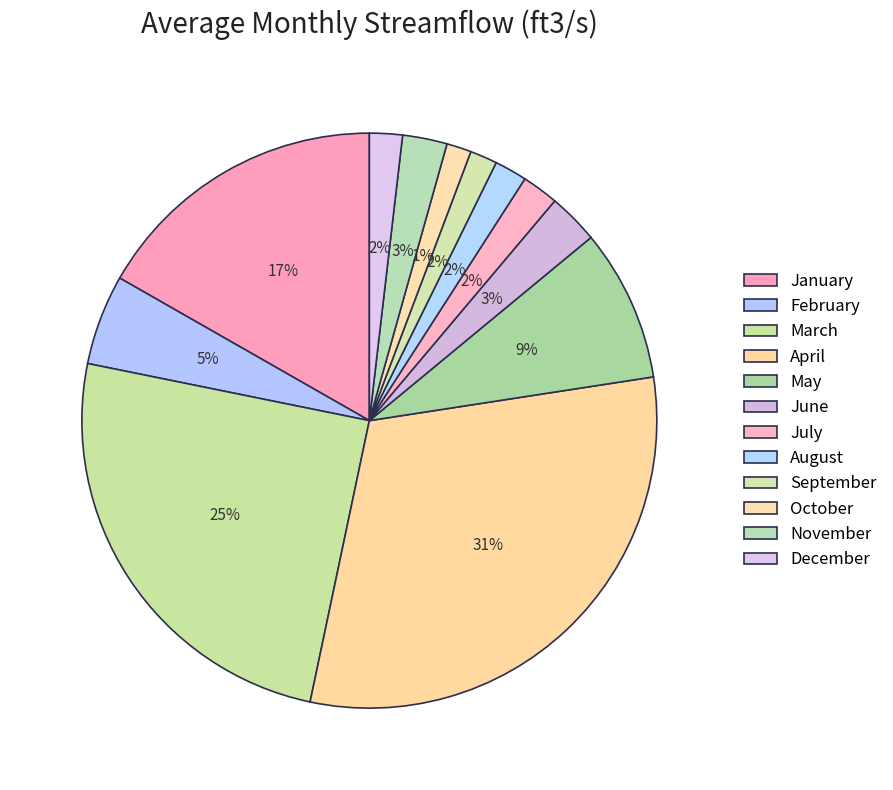

Does February represent more than half of the total?

No